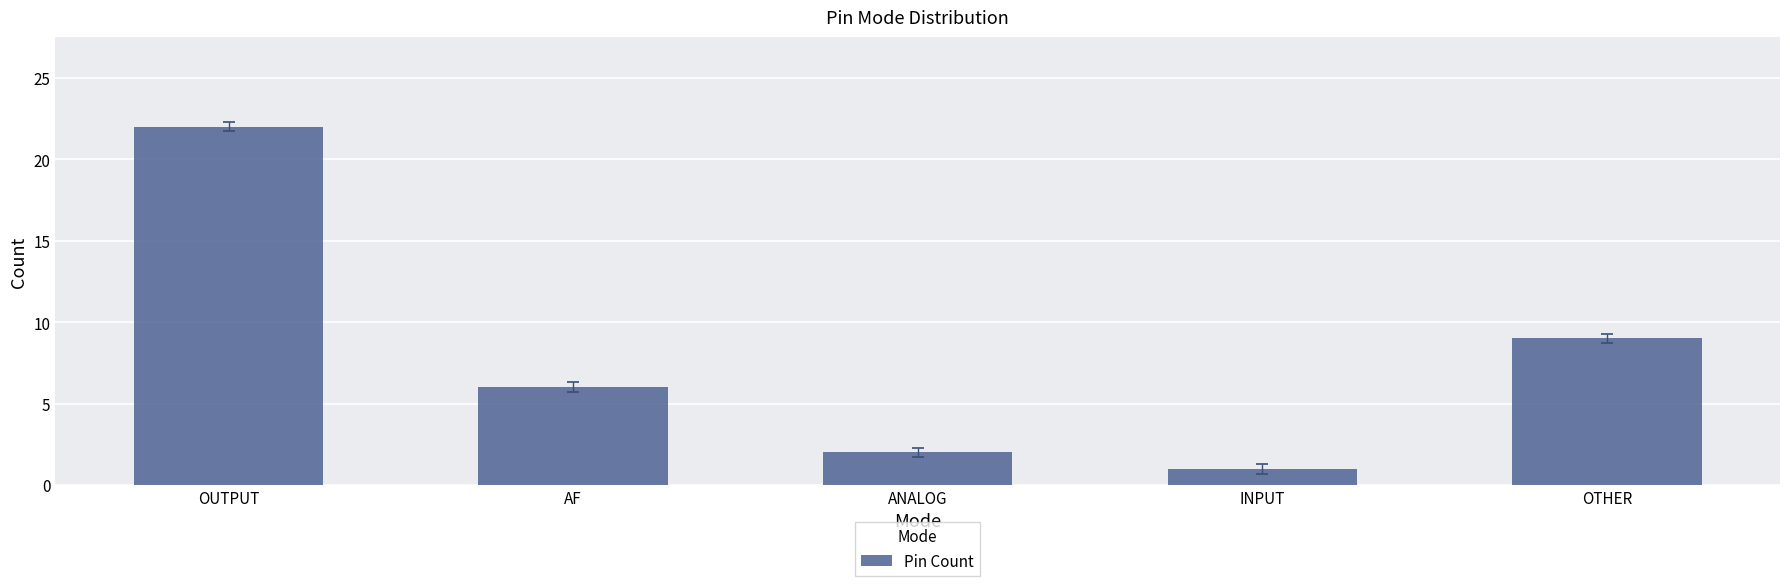

What is the sum of the values at ANALOG and INPUT?

3